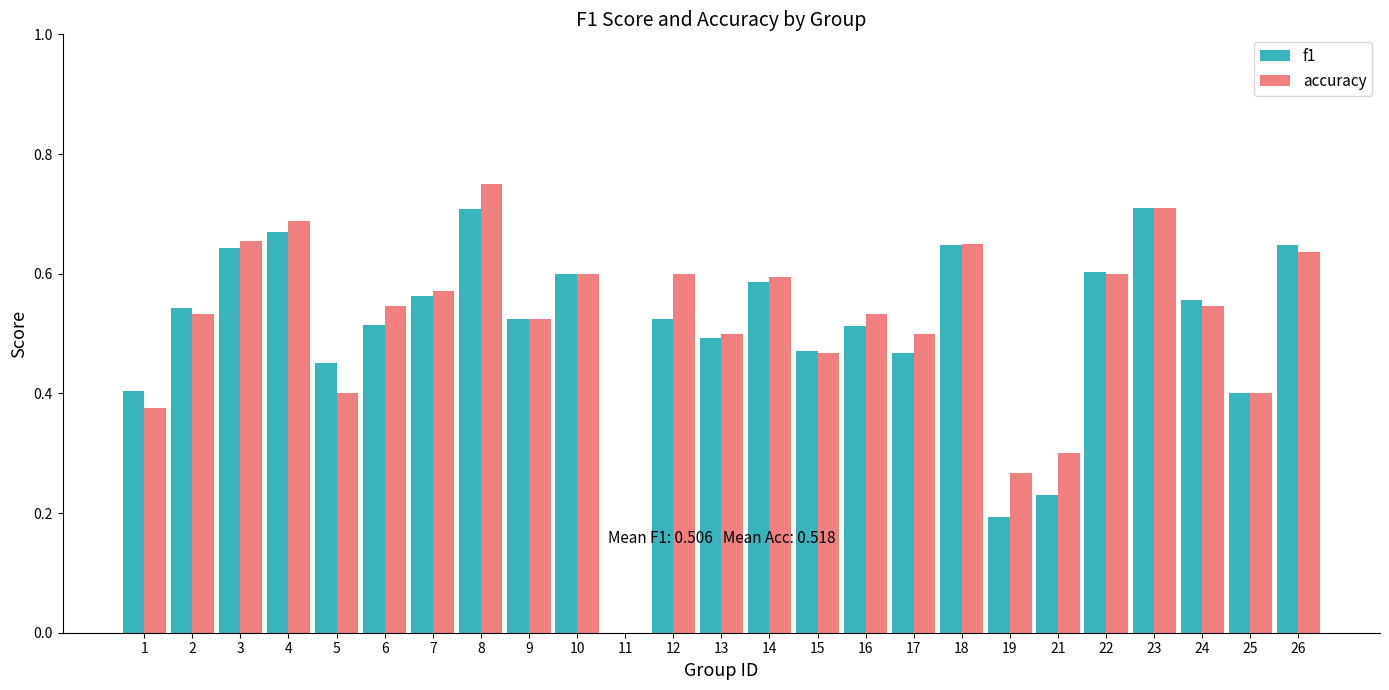

What are all the series names shown in the legend?

f1, accuracy